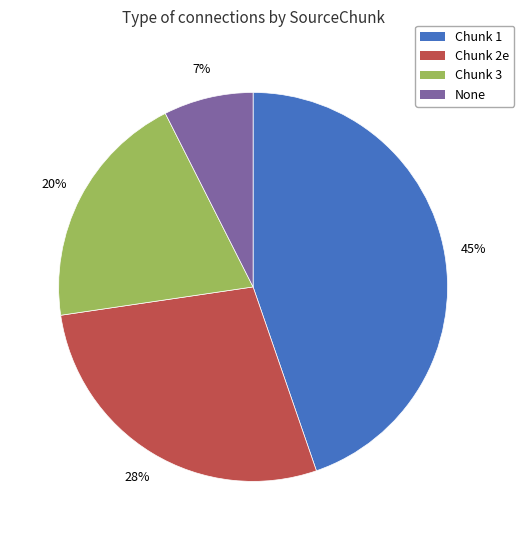

Between Chunk 2e and Chunk 3, which is larger?

Chunk 2e